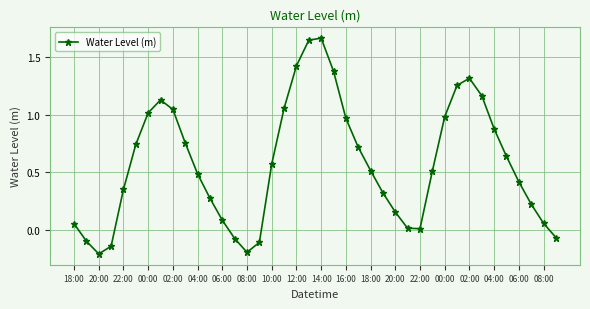

How many interior local peaks (higher than both neighbors) does the data have?

3